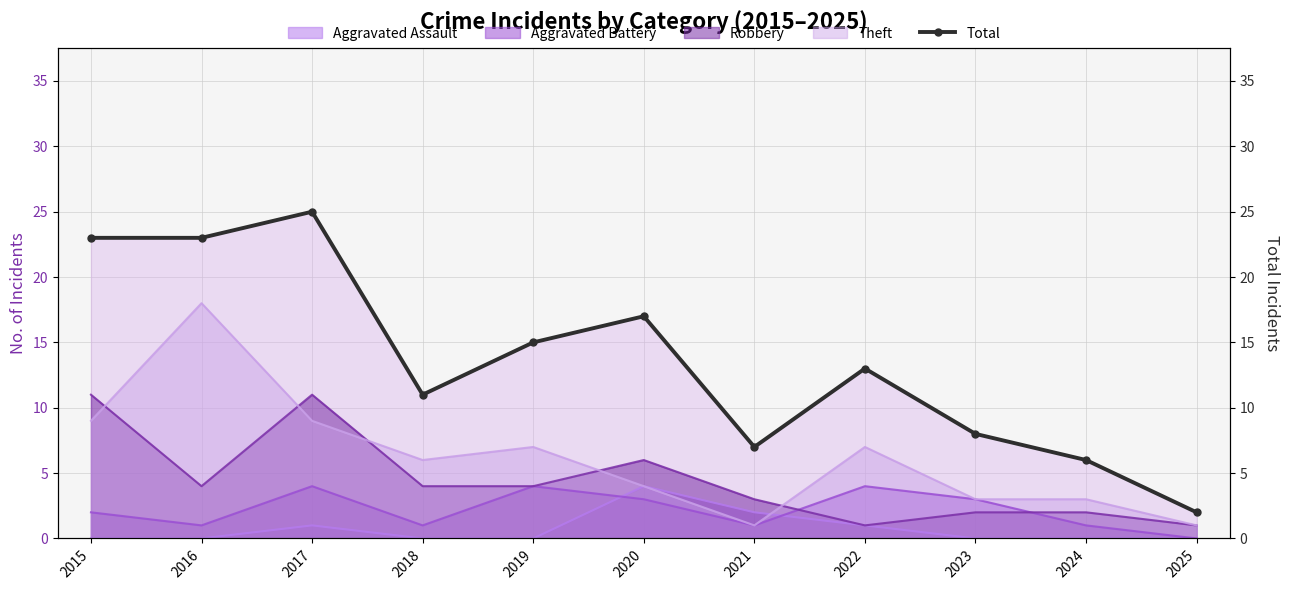

Is the value of Theft at 2021 greater than the value of Total at 2023?

No